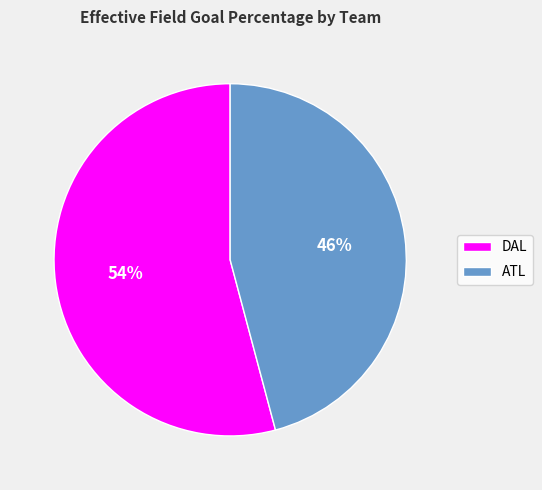

What is the majority slice?

DAL